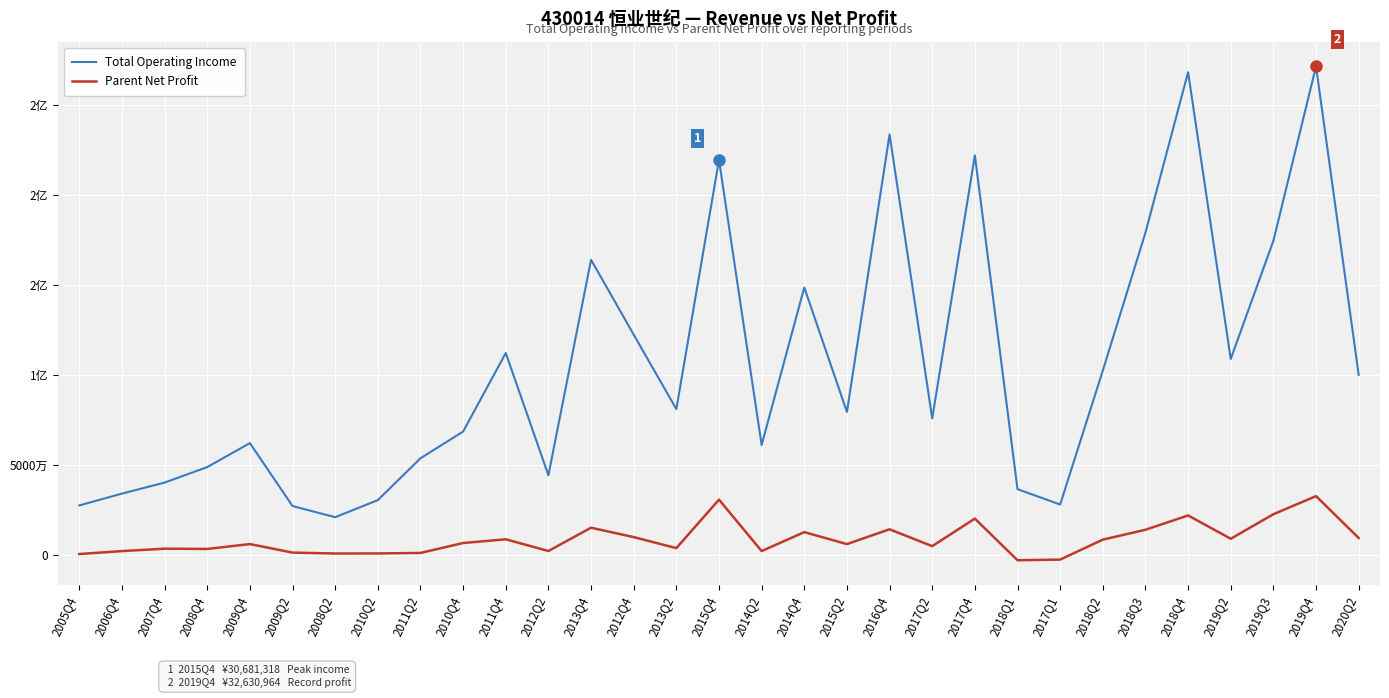

What are all the series names shown in the legend?

Total Operating Income, Parent Net Profit